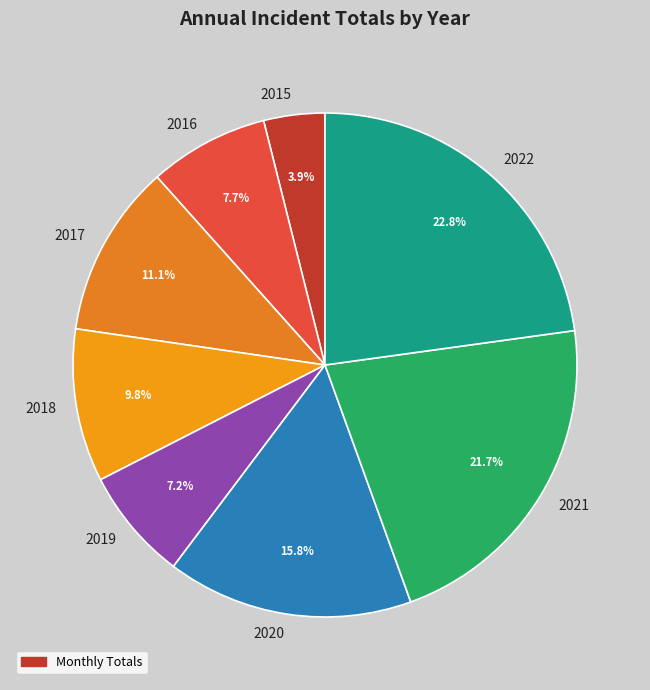

Between 2016 and 2020, which is larger?

2020